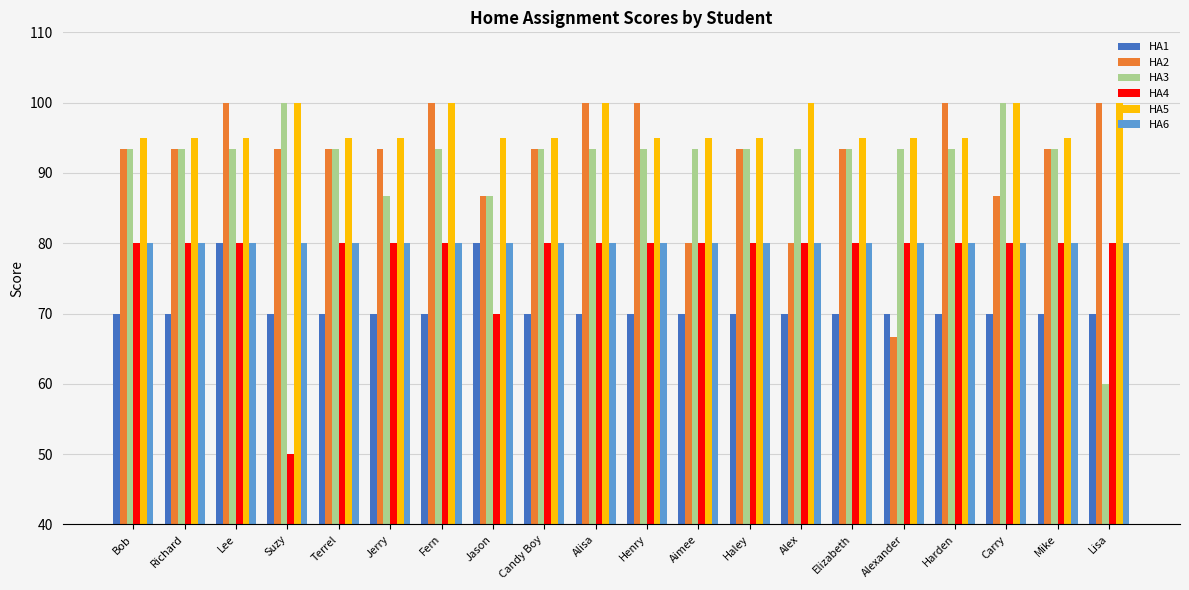

What is the sum of the HA5 values at Henry and Bob?

190.0